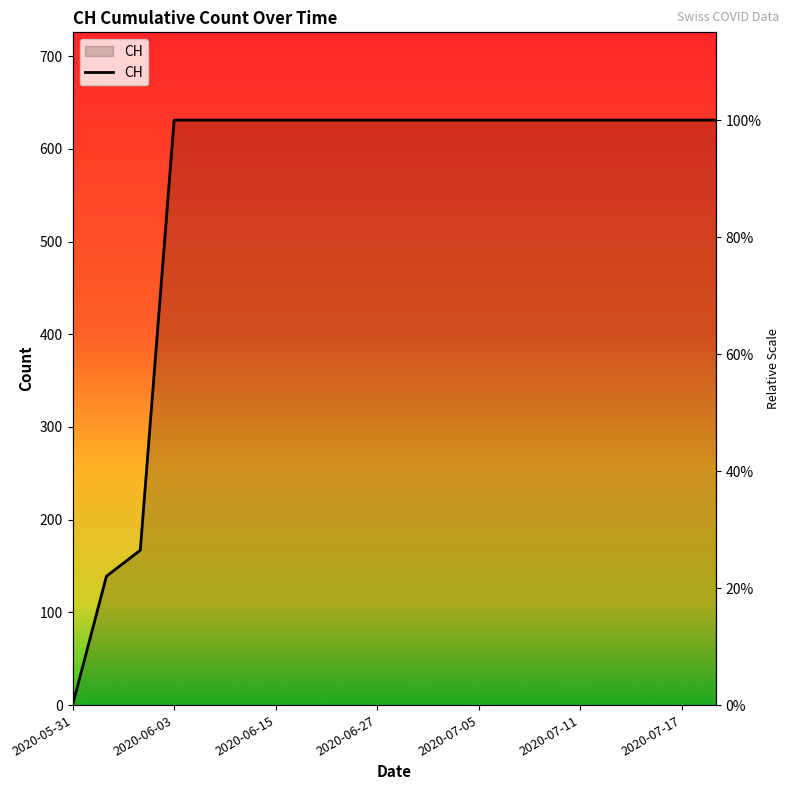

Is this an area chart (filled region under the line)?

No